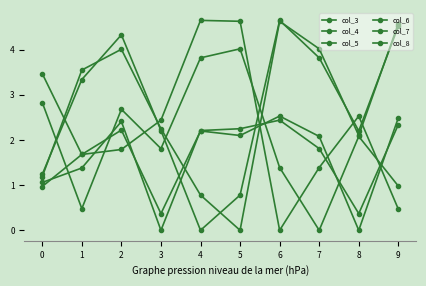

In col_7, how many points are lower than both neighbors (excluding endpoints)?

3